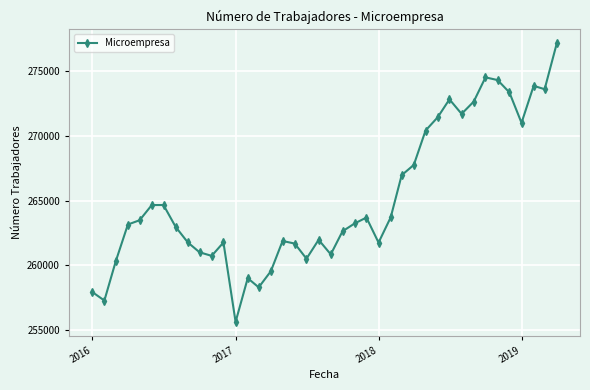

What is the difference between the second highest and minimum values?

18896